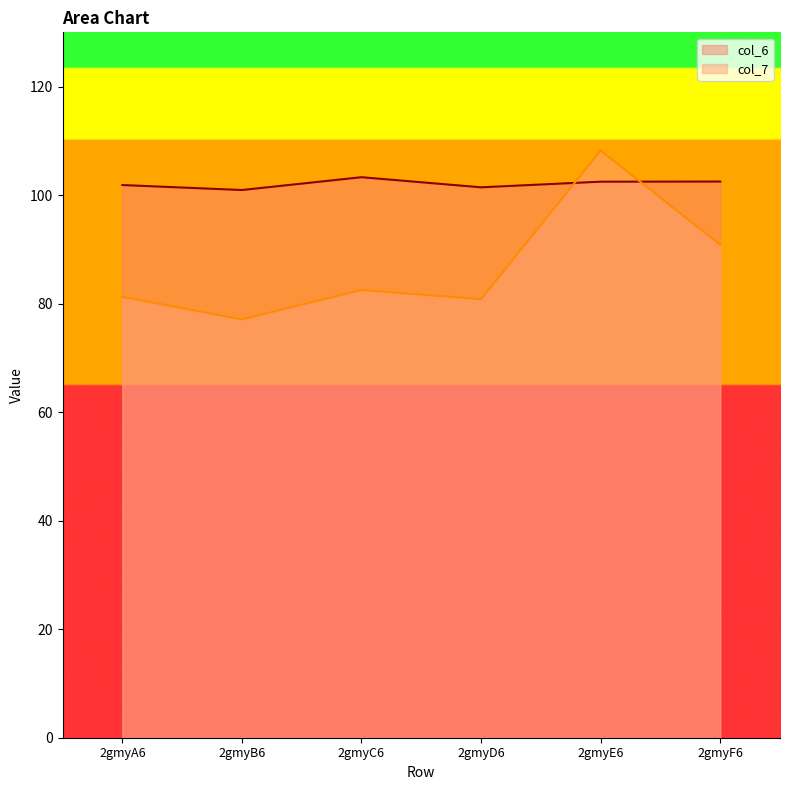

Reading left to right, transcribe all the data shown in this chart.

col_6: 2gmyA6=101.9	2gmyB6=100.9	2gmyC6=103.3	2gmyD6=101.4	2gmyE6=102.5	2gmyF6=102.5
col_7: 2gmyA6=81.2	2gmyB6=77.1	2gmyC6=82.5	2gmyD6=80.8	2gmyE6=108.2	2gmyF6=90.9